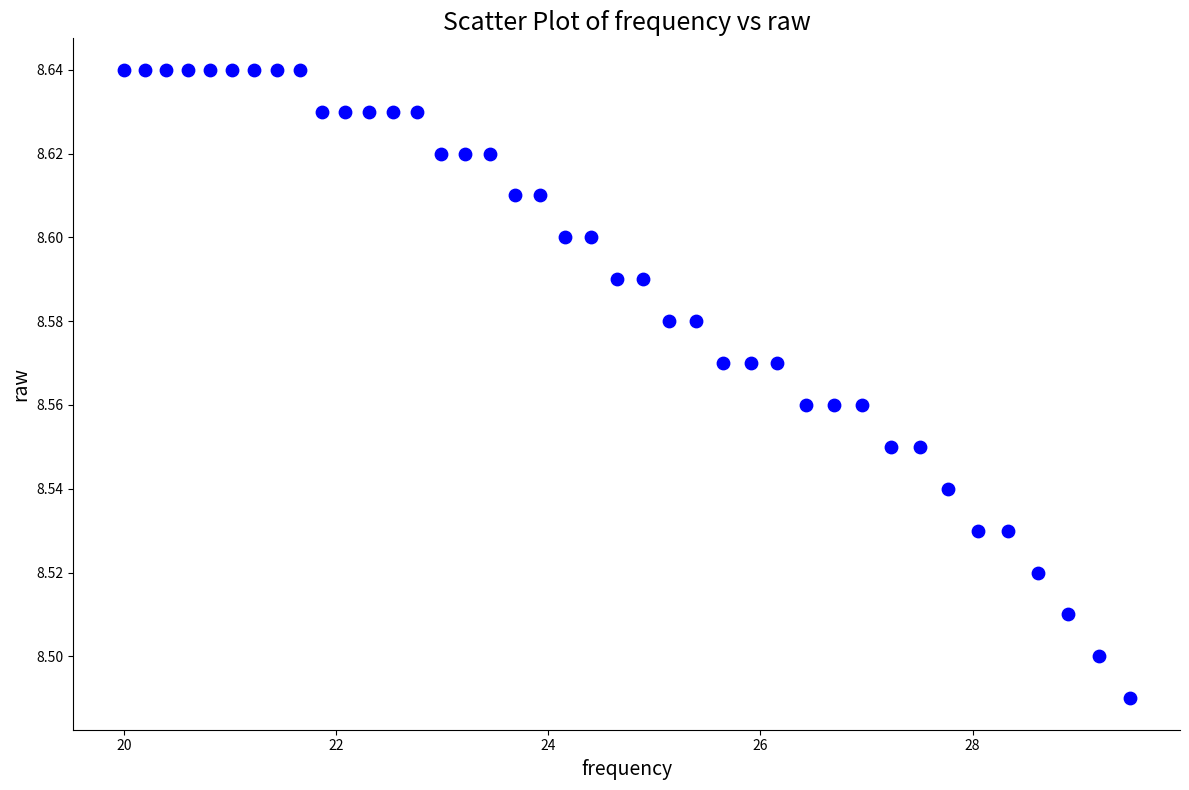

What is the range of X values (max minus min)?

9.5